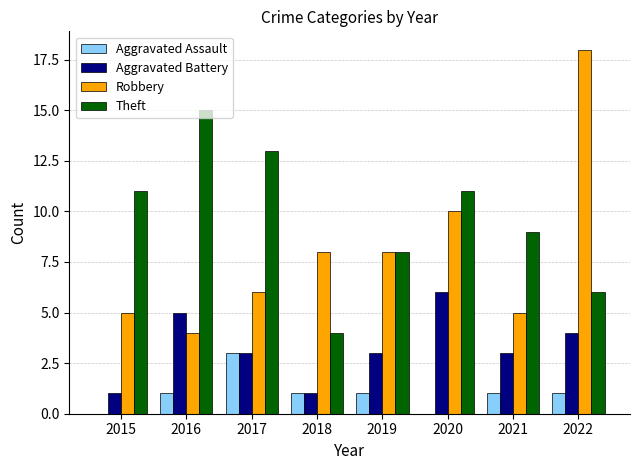

Is it true that Aggravated Battery equals 6 at 2020?

True